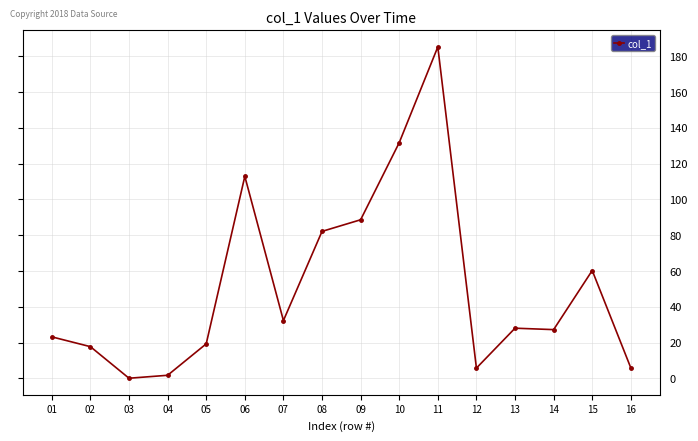

Is it true that the value at 14 is 9.5?

False